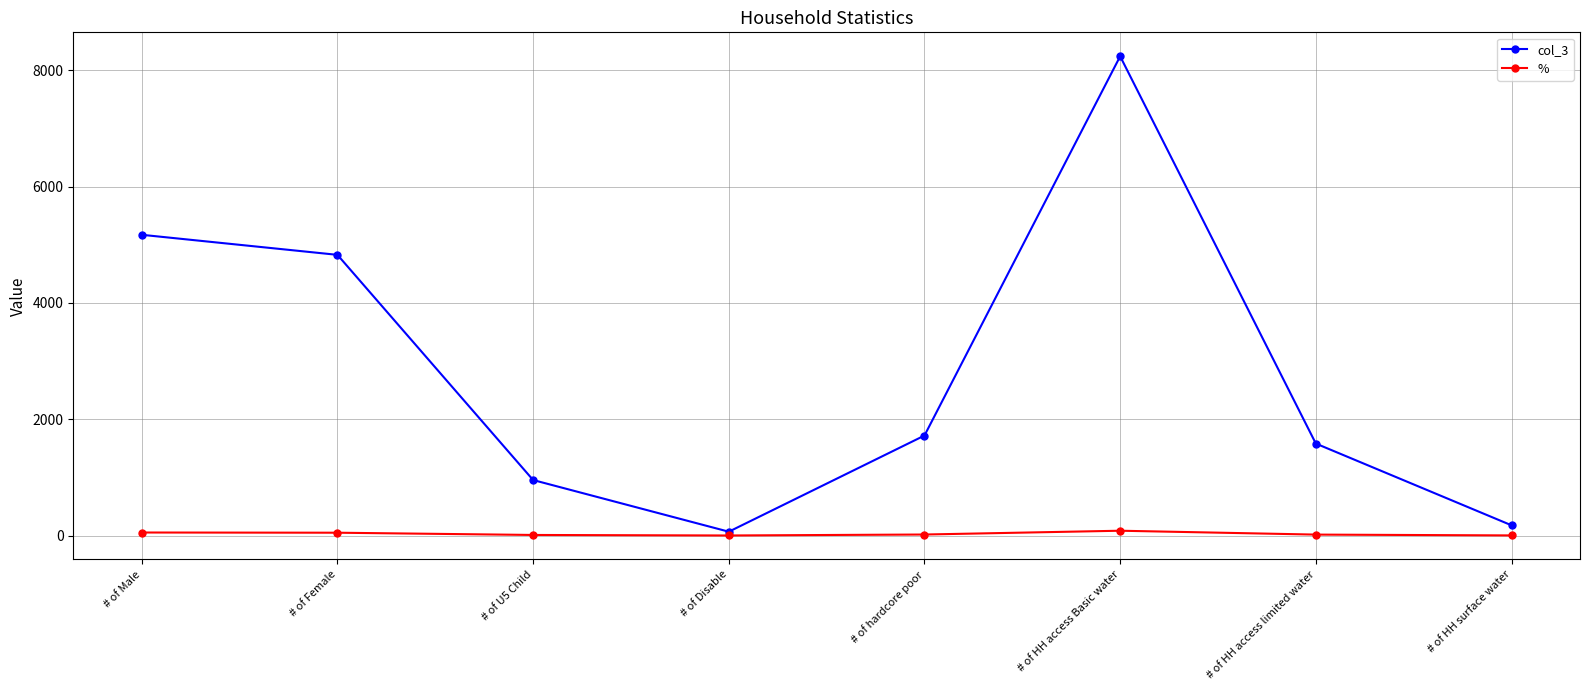

At # of hardcore poor, list the series in order from largest to smallest.

col_3, %